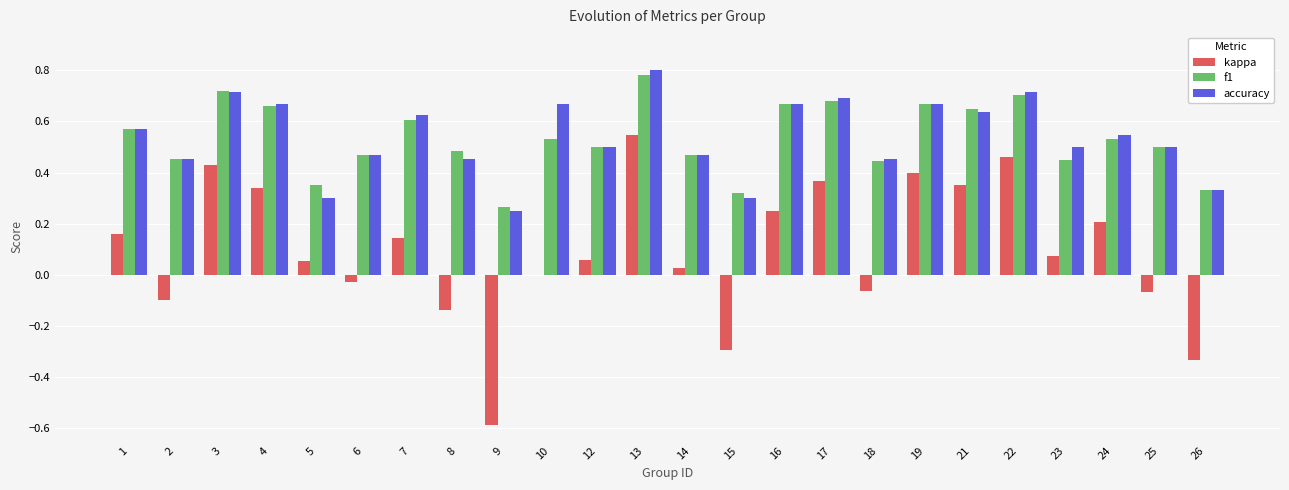

Is it true that accuracy equals 0.2 at 8?

False